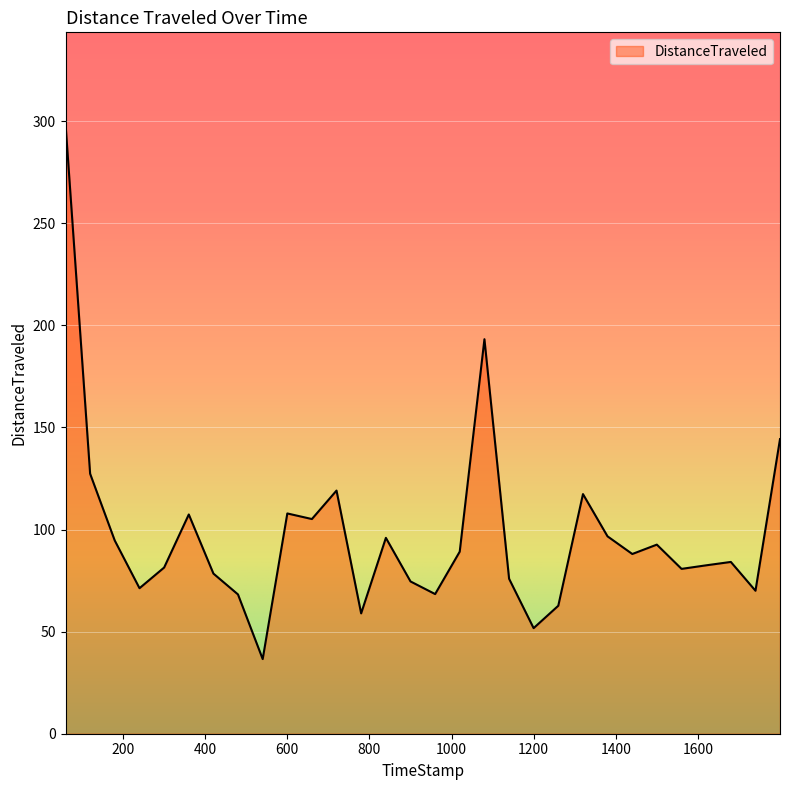

What is the smallest value displayed?

36.6